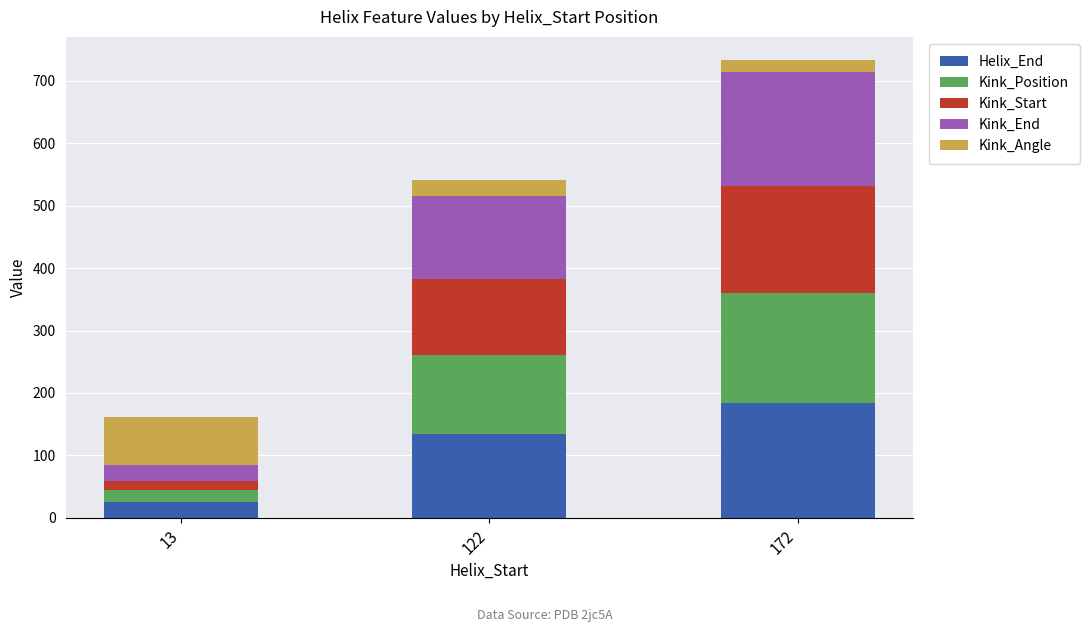

Count the number of categories in the chart.

3